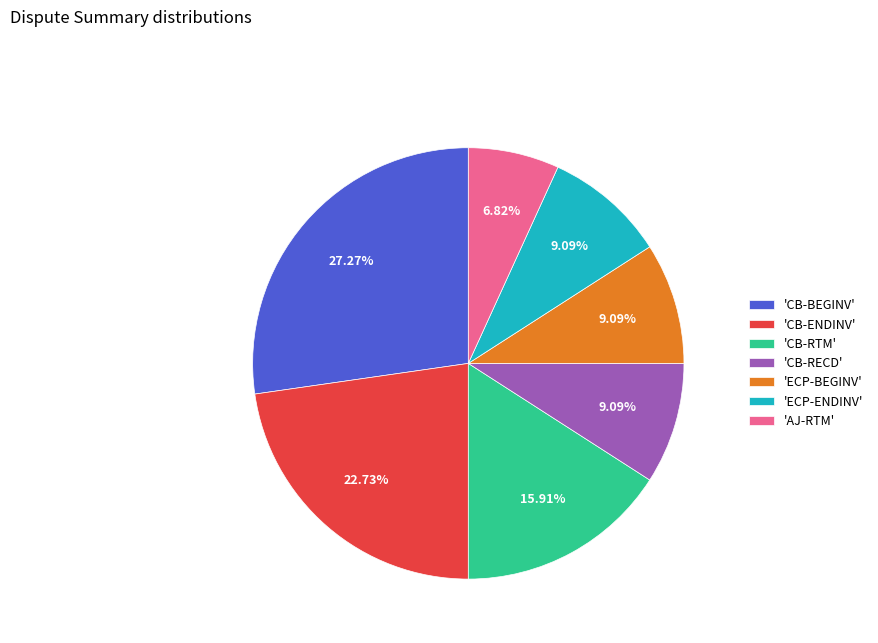

Which category has the smallest portion of the pie?

'AJ-RTM'